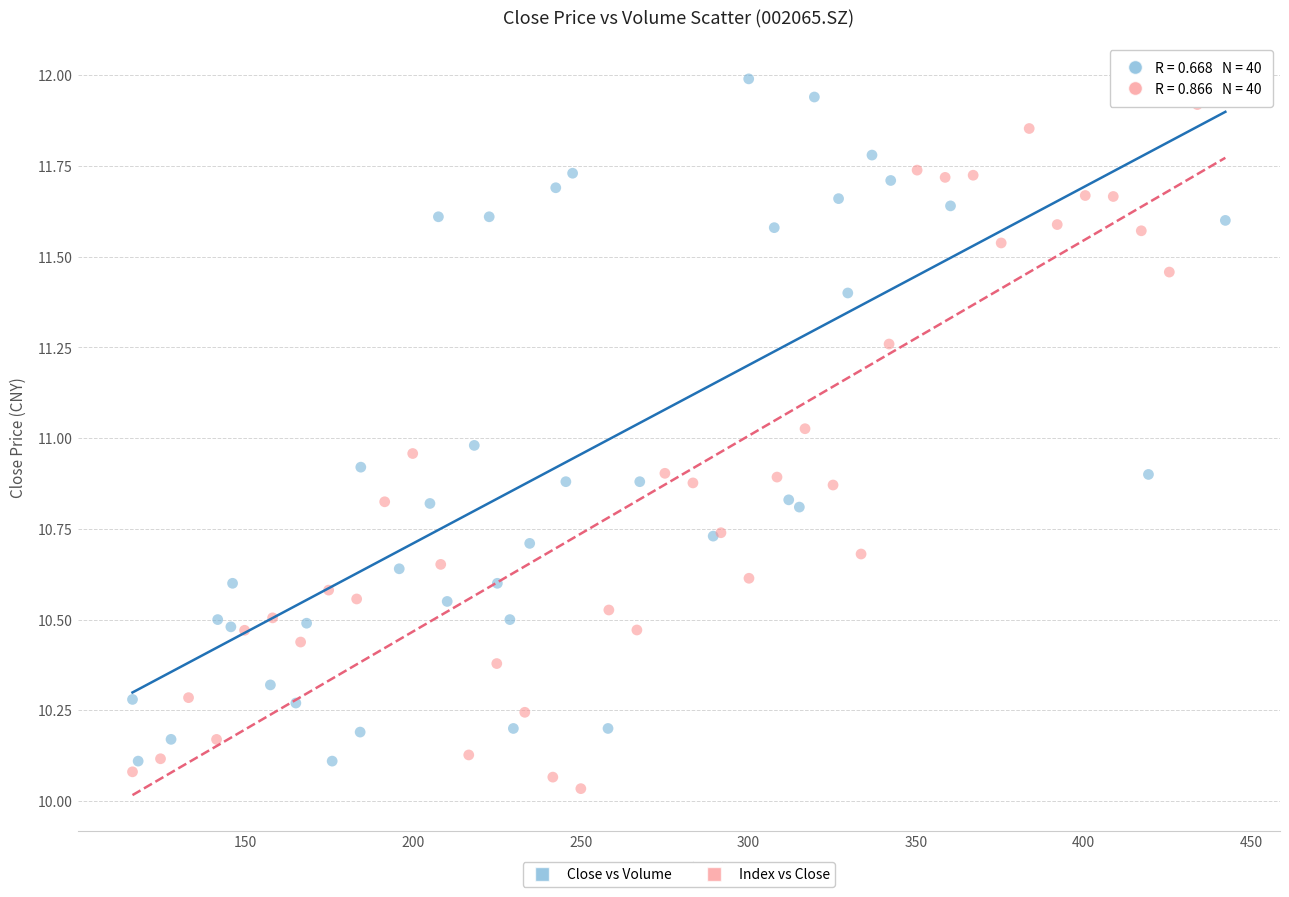

Which series has the widest spread of Y values?

Index vs Close